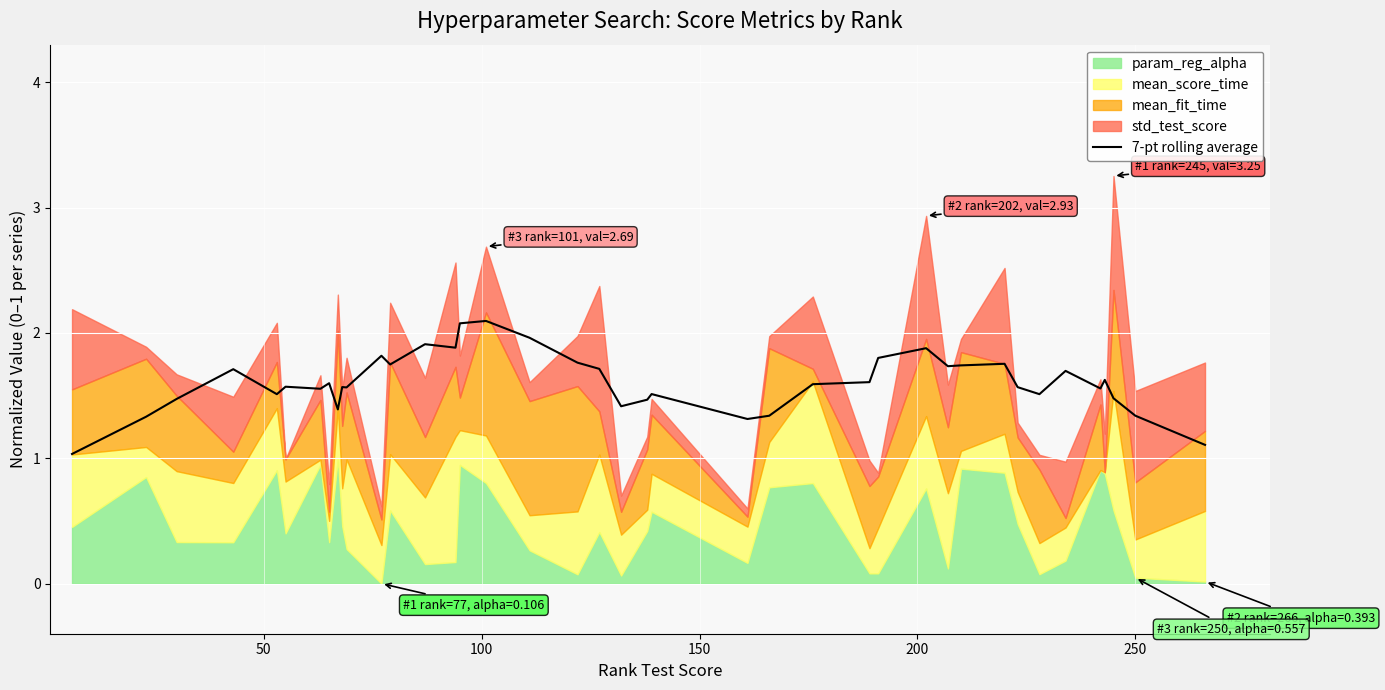

How many categories are shown in the chart?

40